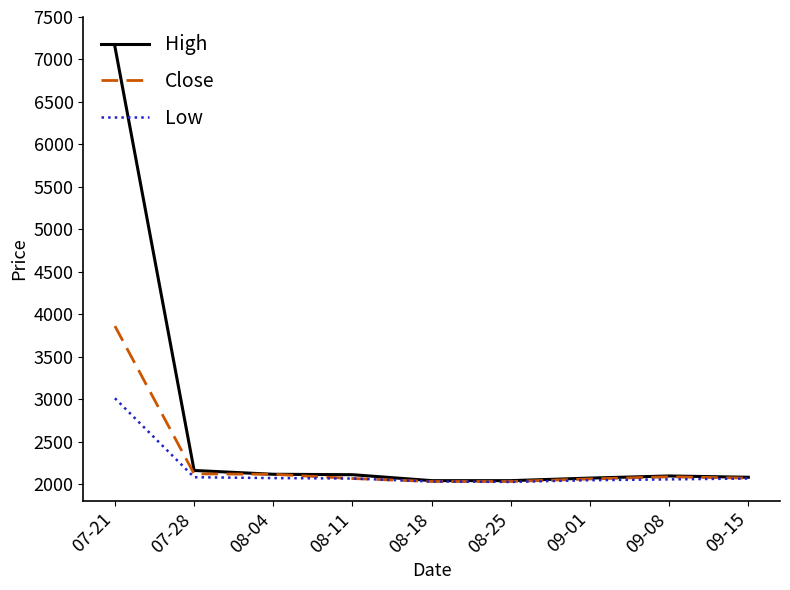

Between 08-11 and 08-25, which series saw the biggest shift?

High